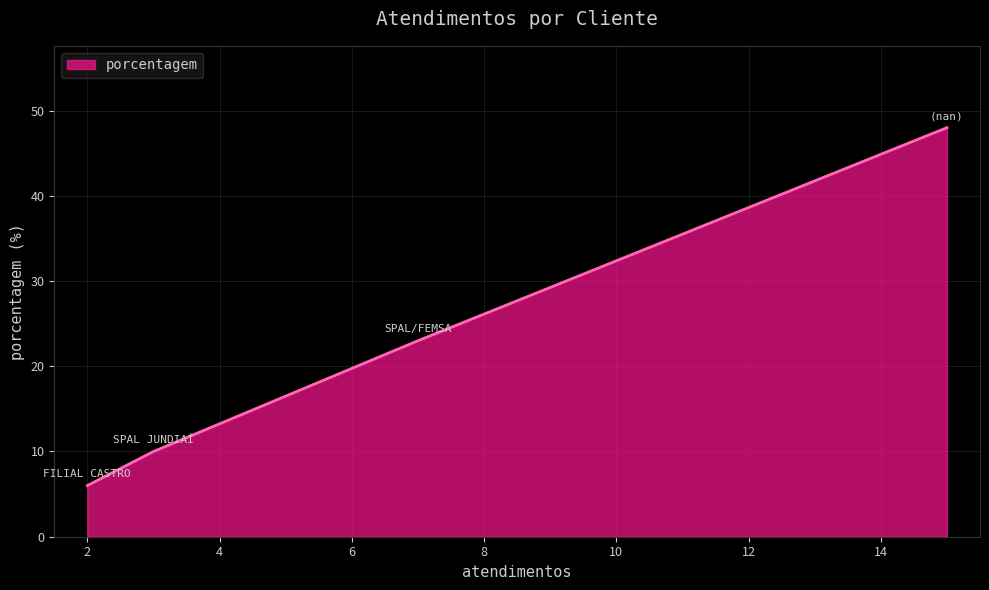

Count the number of data series in this chart.

1